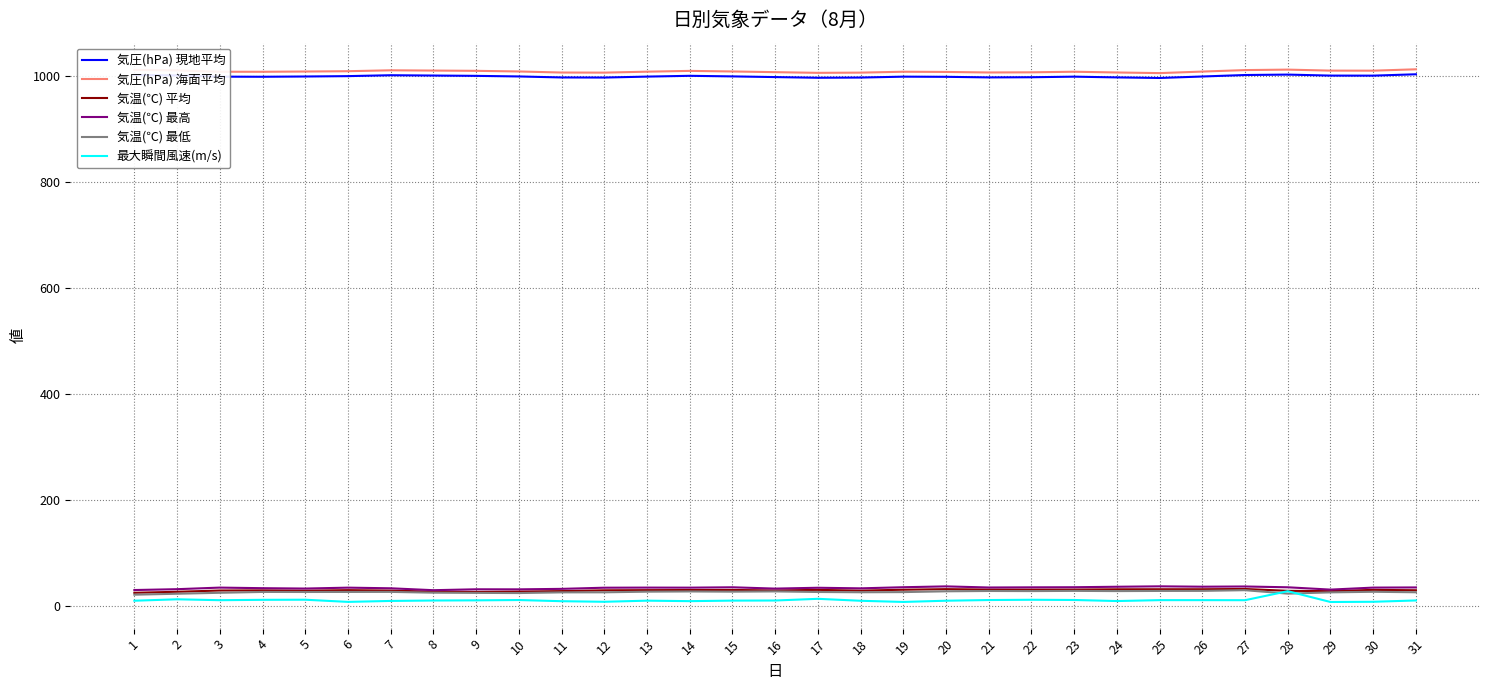

What is the sum of the 気圧(hPa) 現地平均 values at 3 and 5?

1998.9